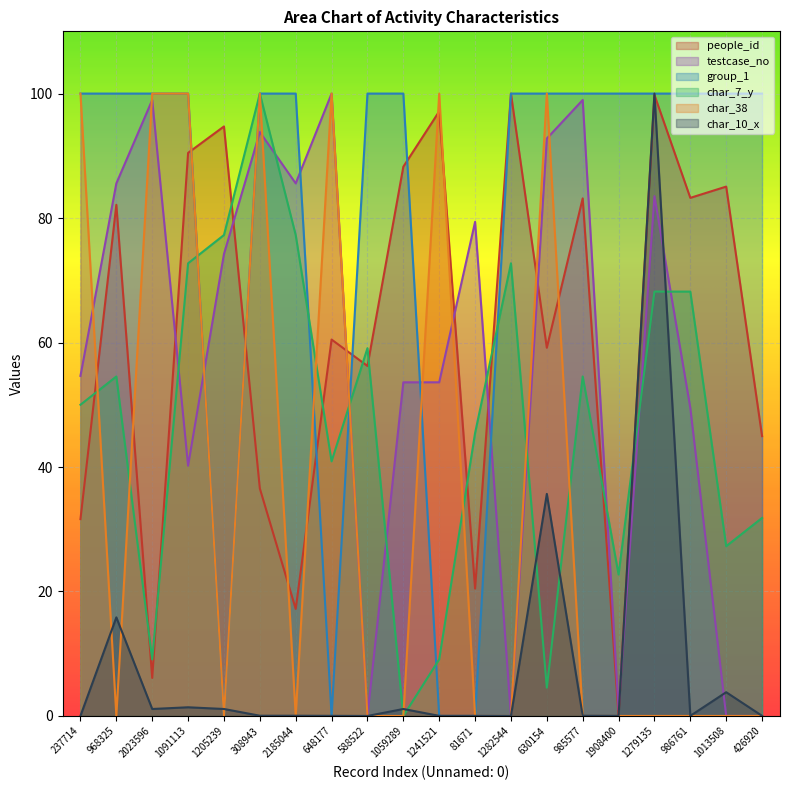

Rank the series by their maximum value, from highest to lowest.

people_id, testcase_no, group_1, char_7_y, char_38, char_10_x